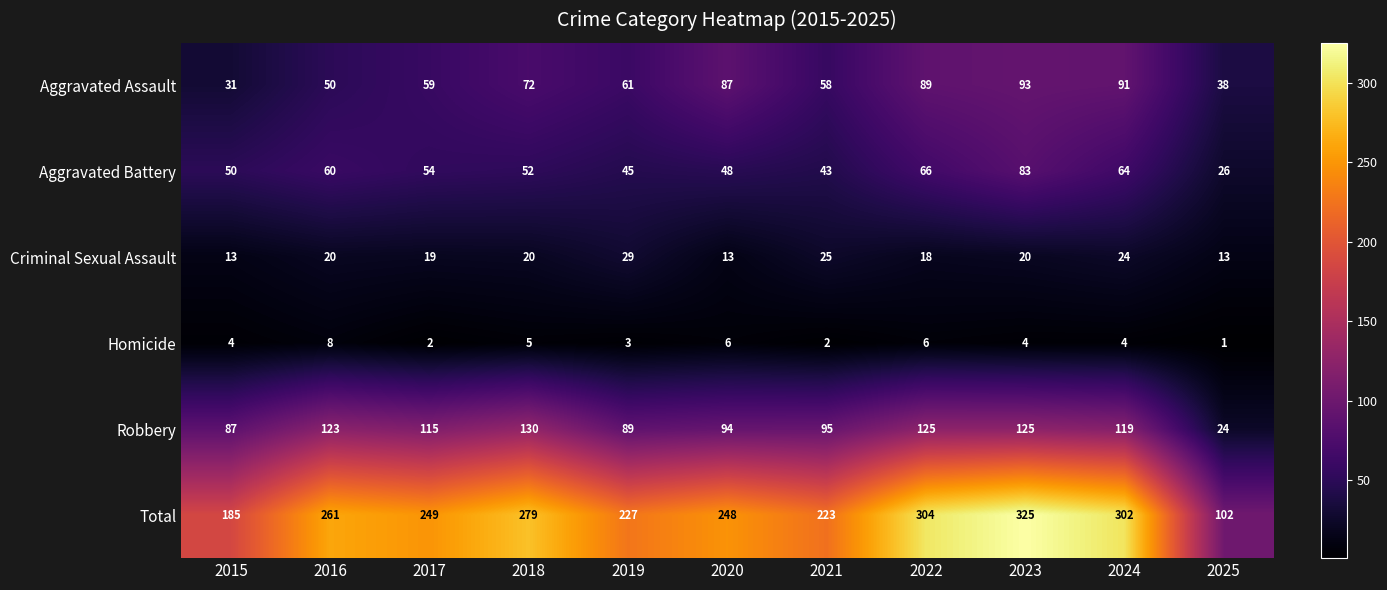

Which label corresponds to the smallest value in the chart?

2025